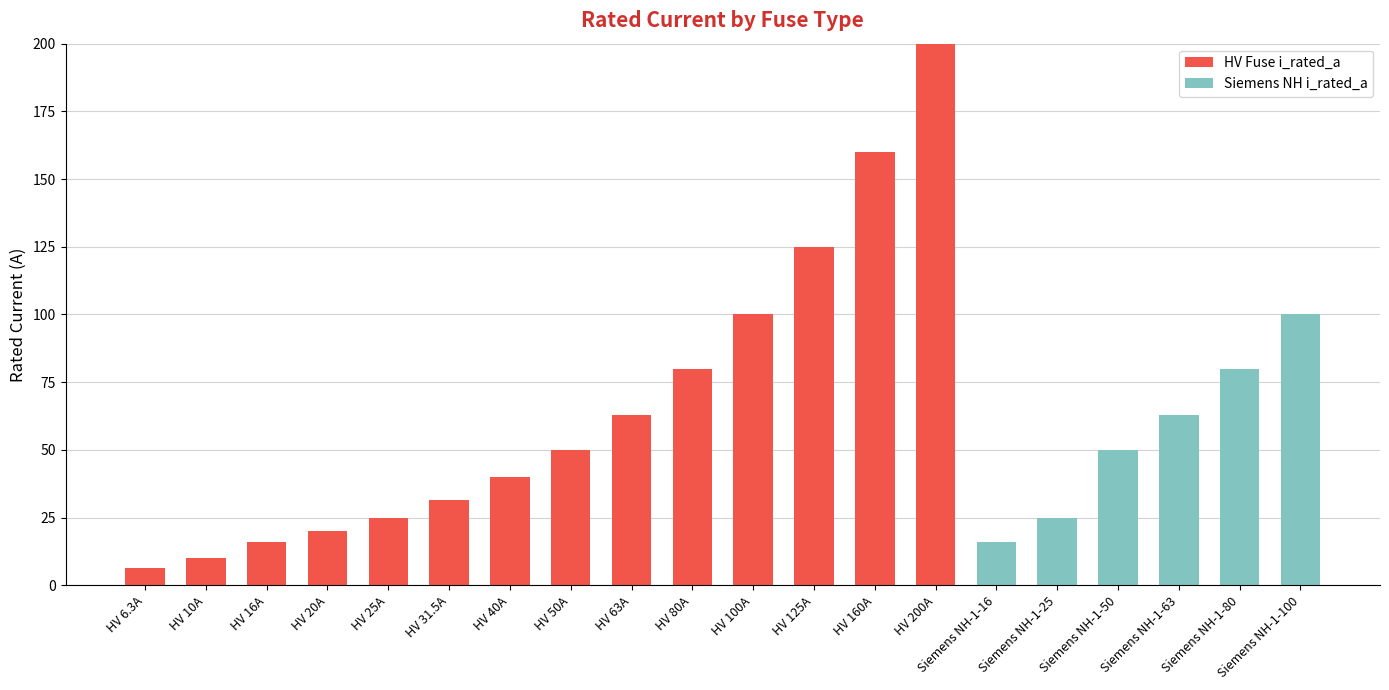

Is it true that HV Fuse i_rated_a equals 195.2 at HV 125A?

False